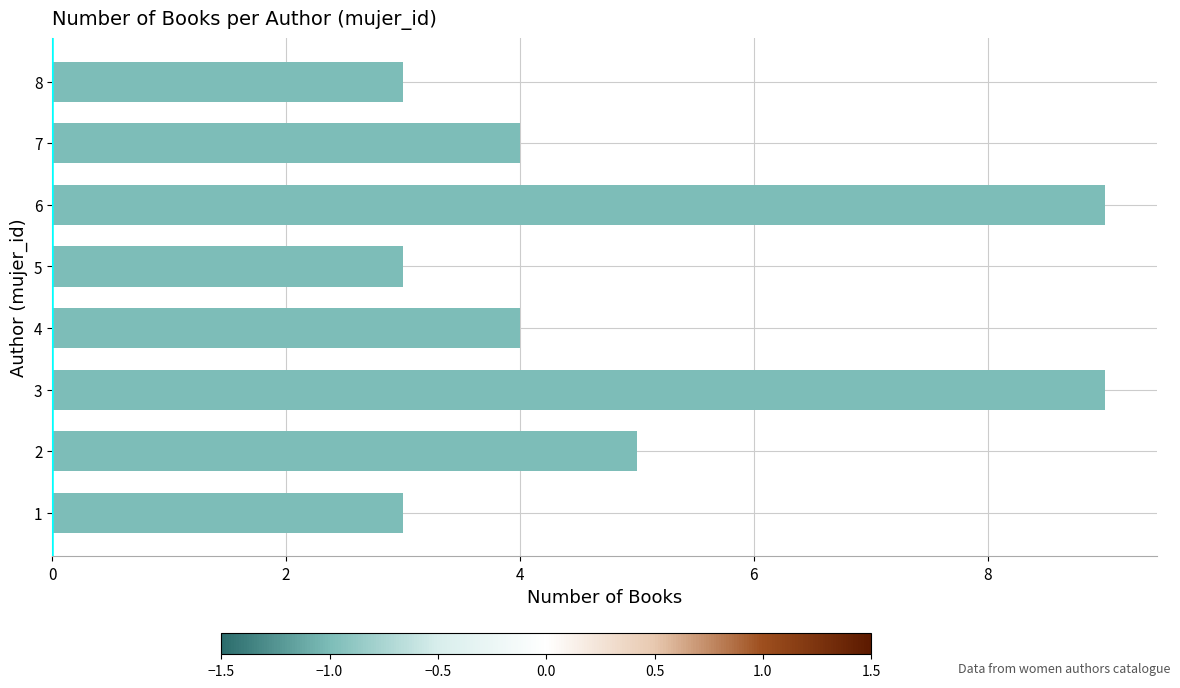

Is it true that the value at 8 is 1?

False